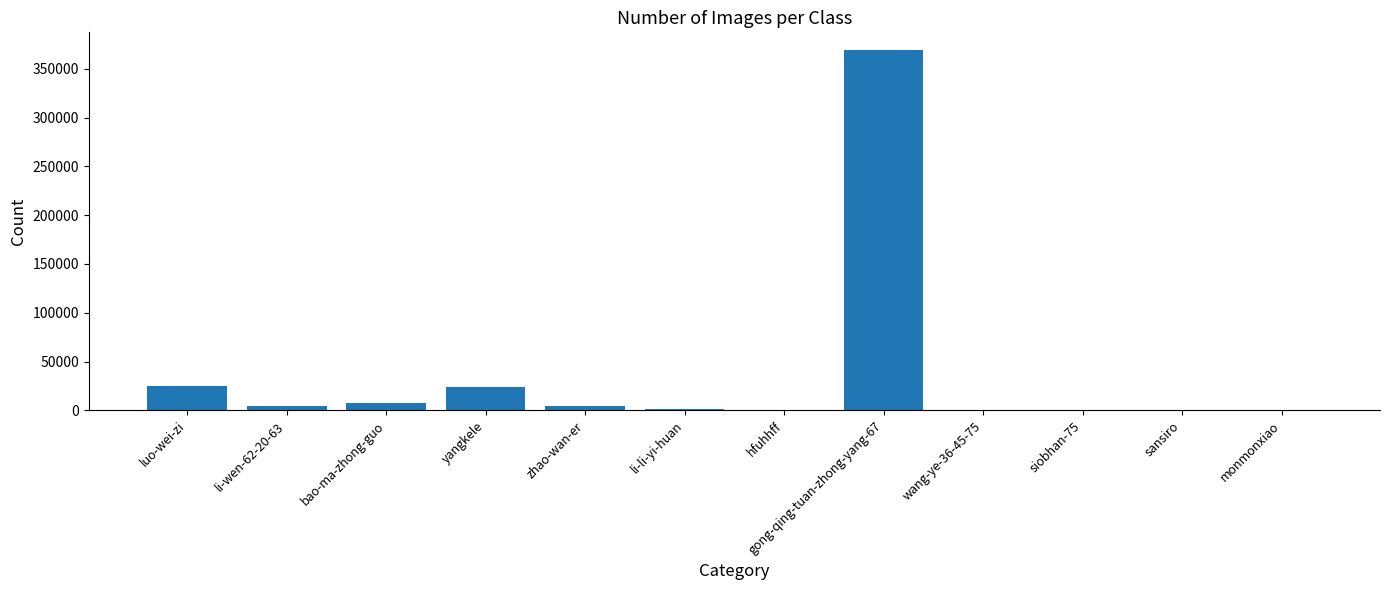

What is the sum of all values?

436075